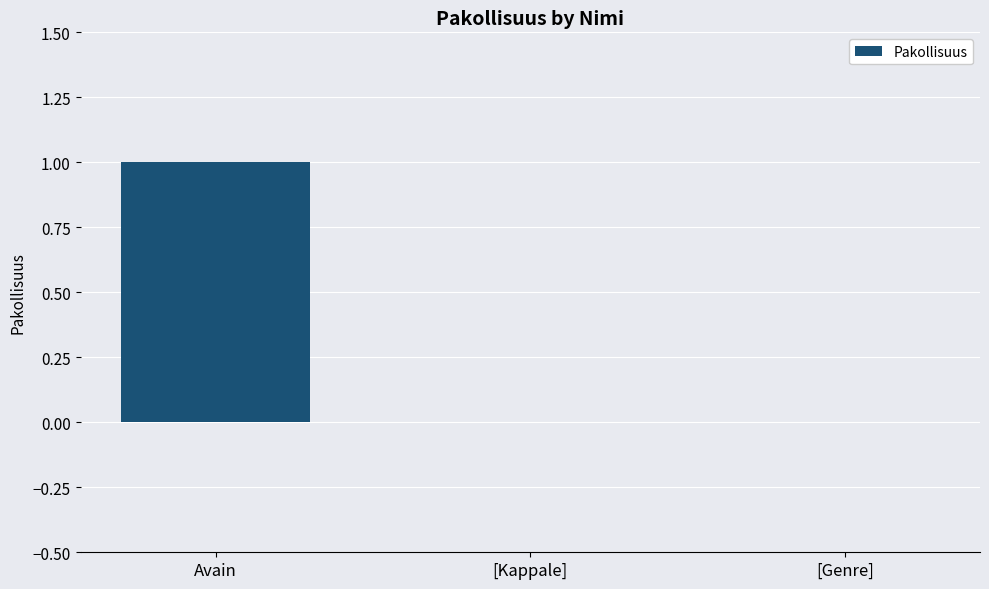

What is the change in value from Avain to [Kappale]?

-1